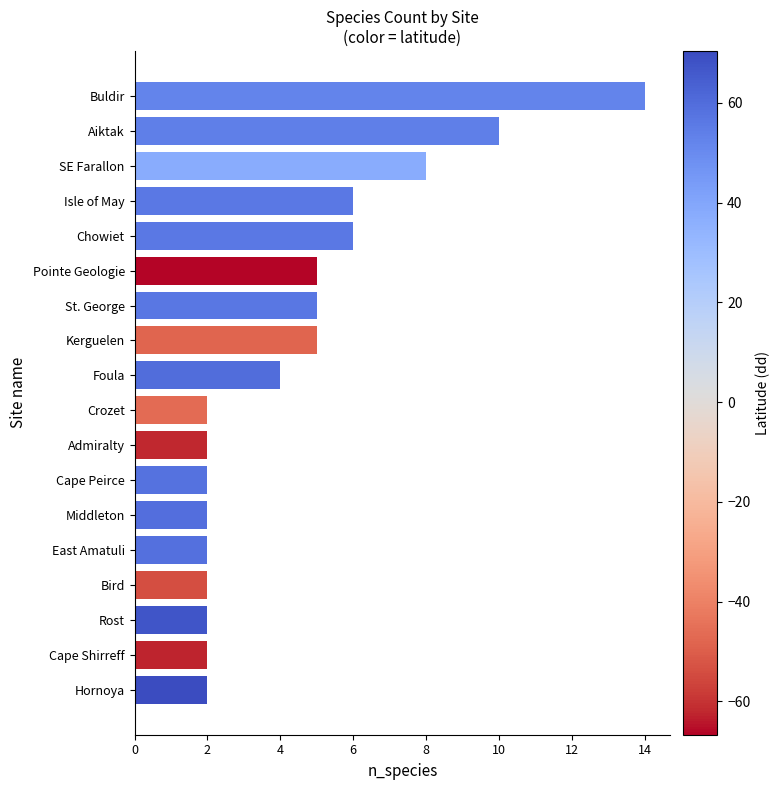

Which has a higher value, St. George or SE Farallon?

SE Farallon